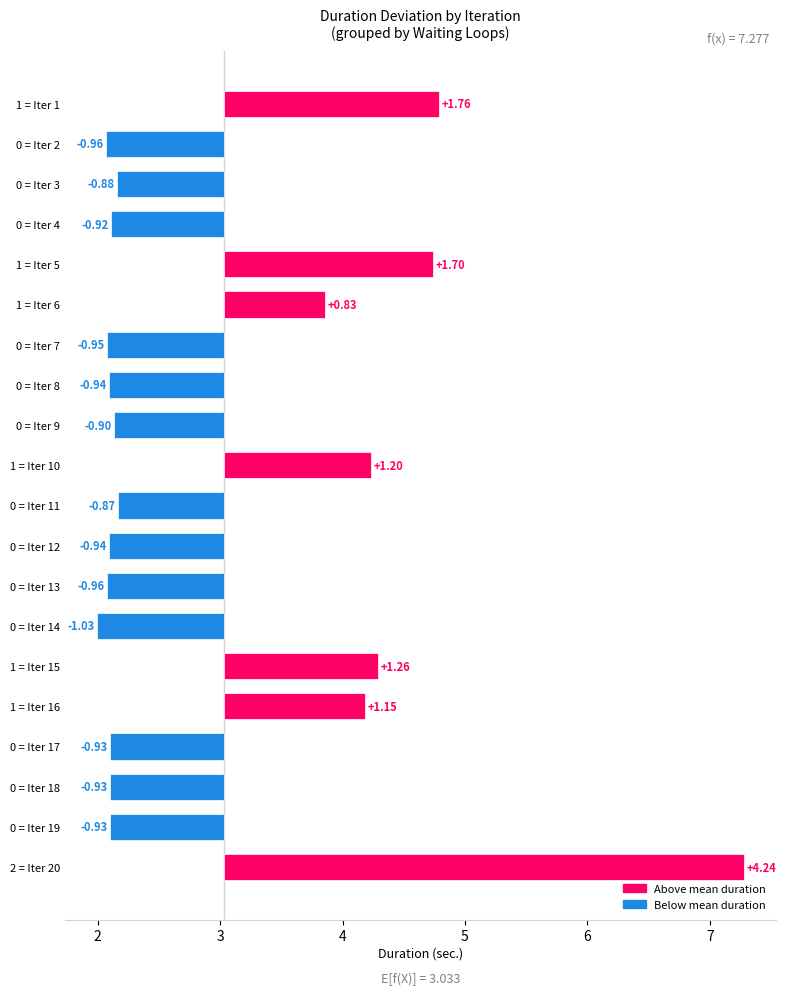

How many groups of bars are there?

20